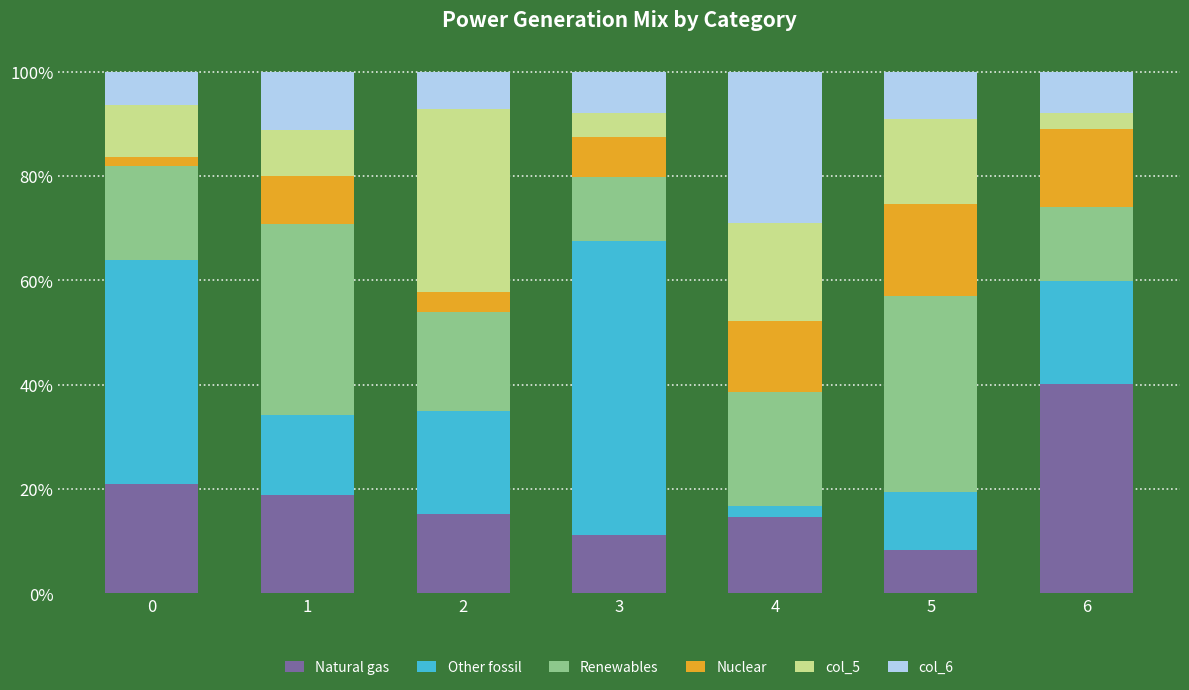

Are the bars horizontal?

No